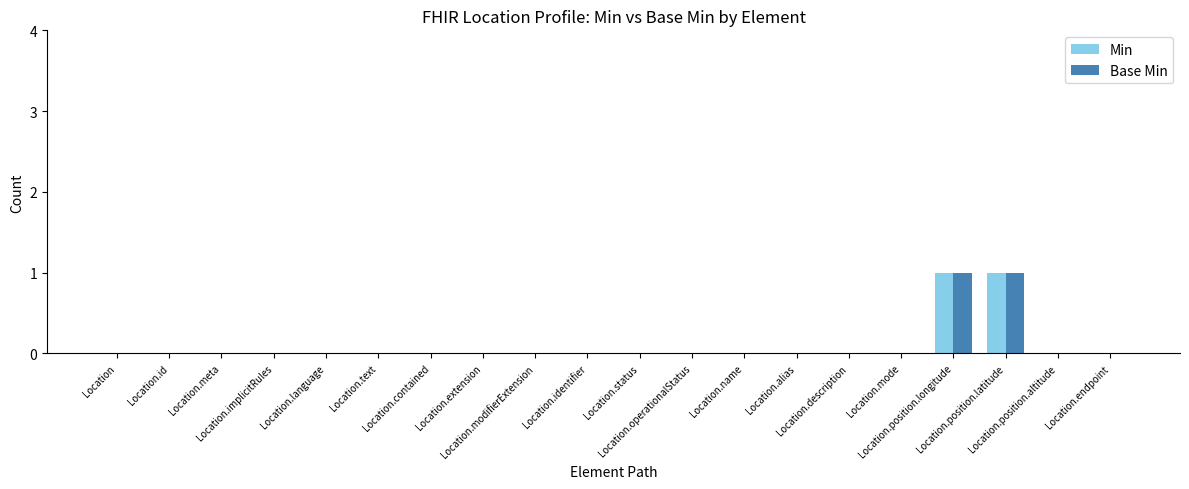

At how many categories does at least one series exceed 0?

2